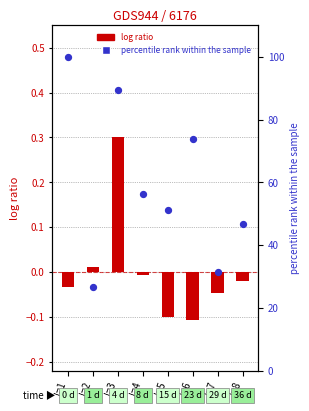

Is the value of log ratio at I=5 greater than the value of percentile rank within the sample at I=1?

No